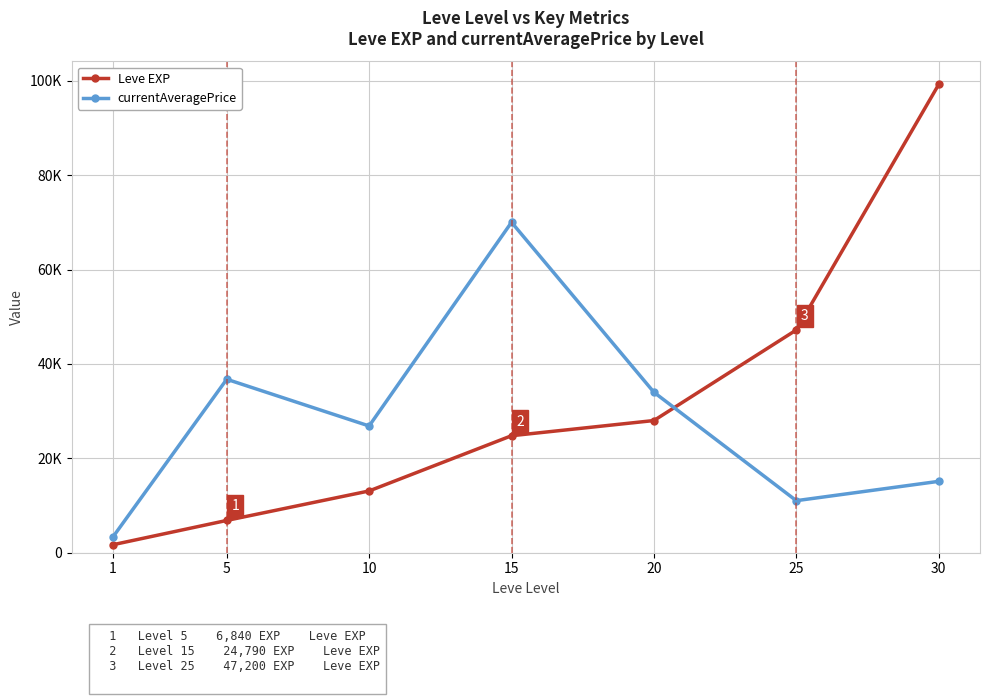

At which category does currentAveragePrice reach its first local peak?

5